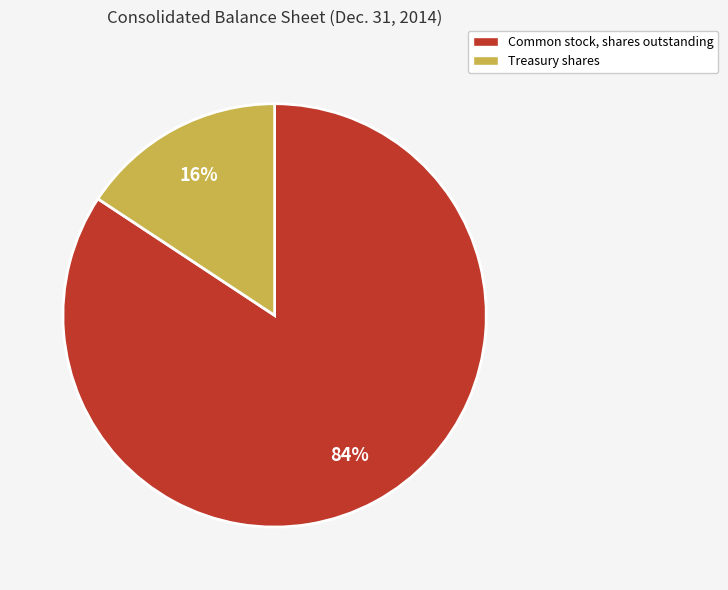

To the nearest percent, what is the average slice percentage?

50%